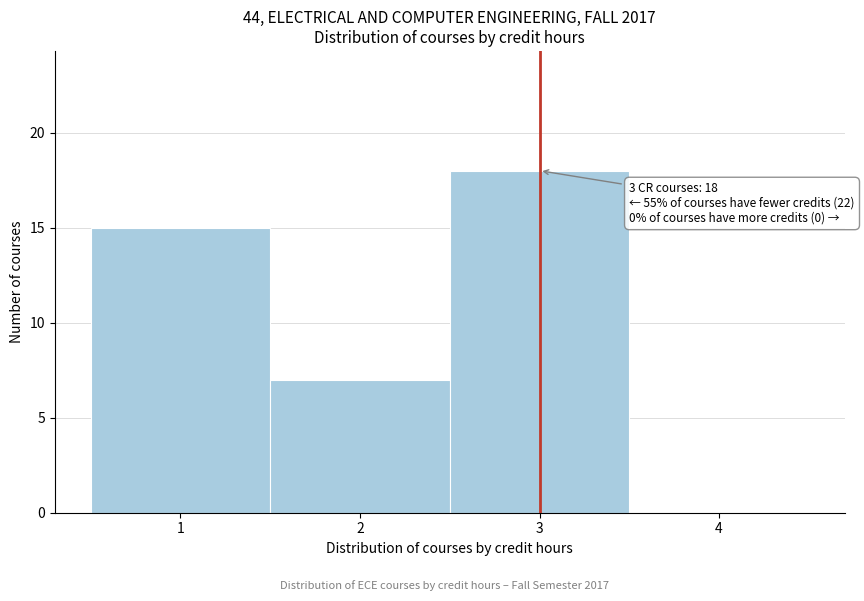

Which range on the x-axis has the tallest bar?

2.5 to 3.5